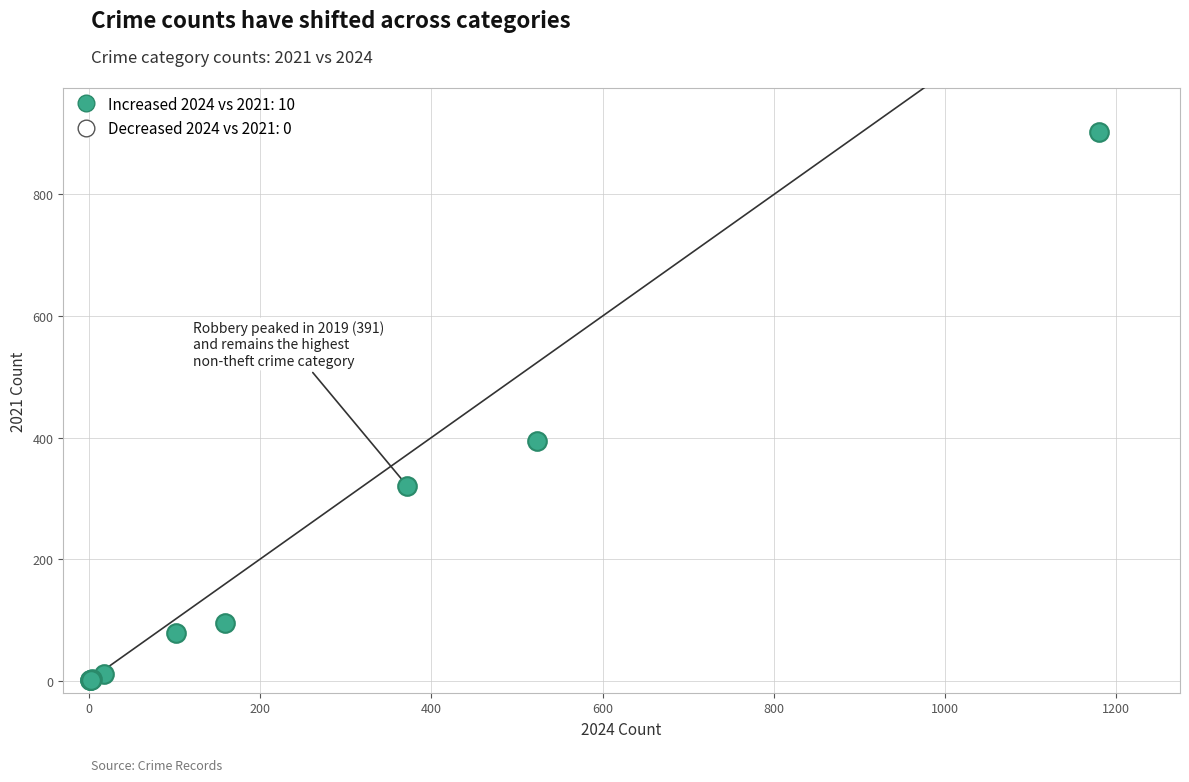

What Y value in the scatter plot is closest to 452?

394